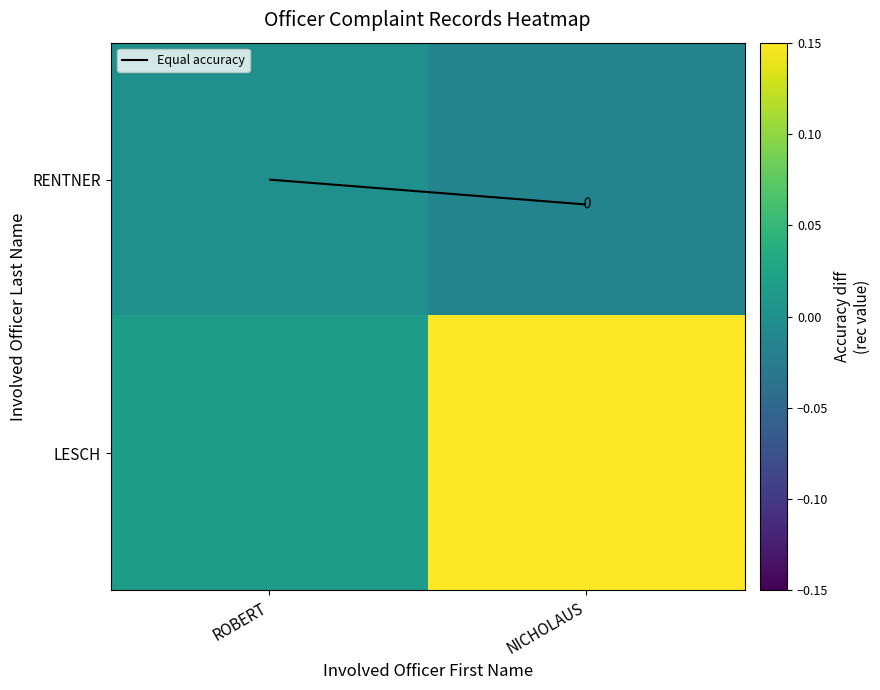

Which series changed the most between ROBERT and NICHOLAUS?

LESCH